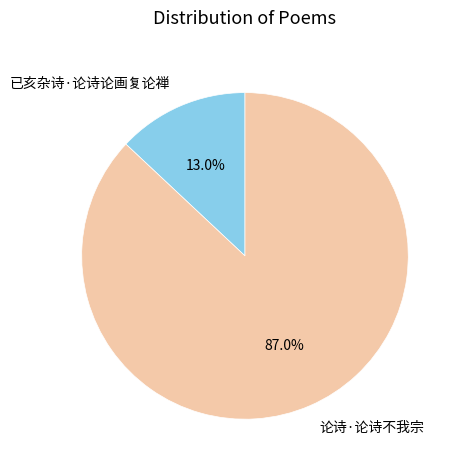

Combined, what portion of the pie is 已亥杂诗·论诗论画复论禅 and 论诗·论诗不我宗?

100.0%